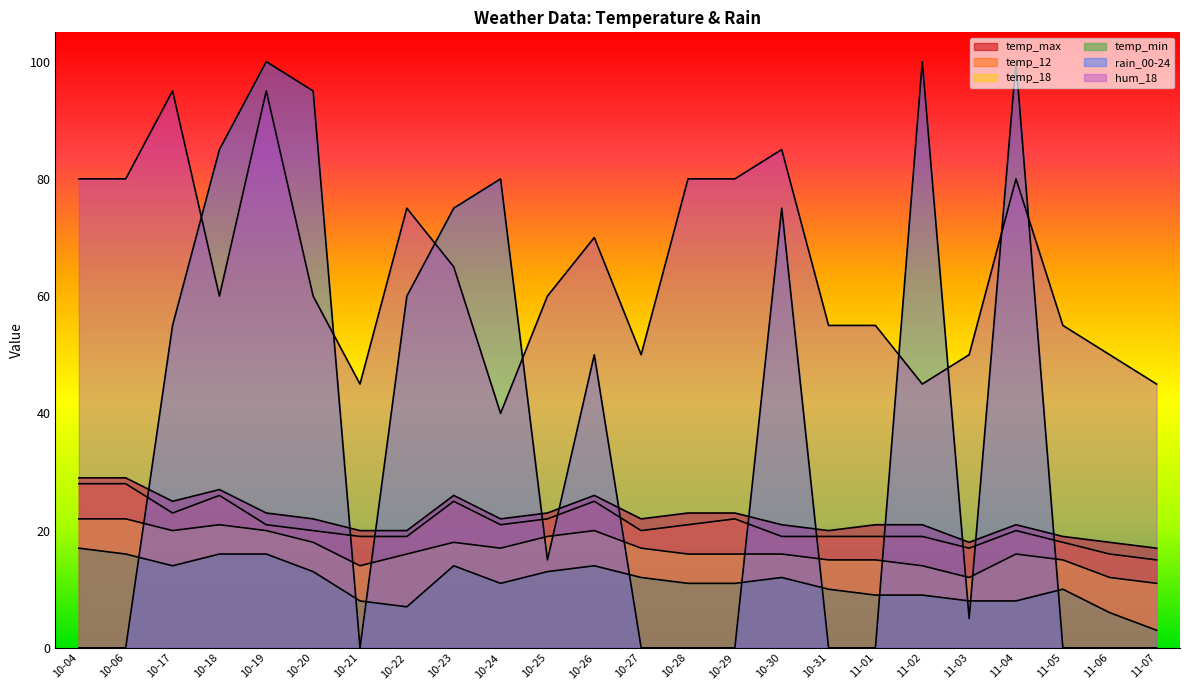

Where is temp_12 nearest to the value 21?

10-19